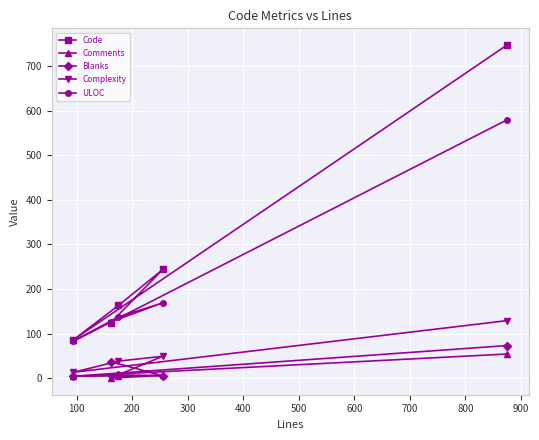

Which series has the widest spread of values?

Code